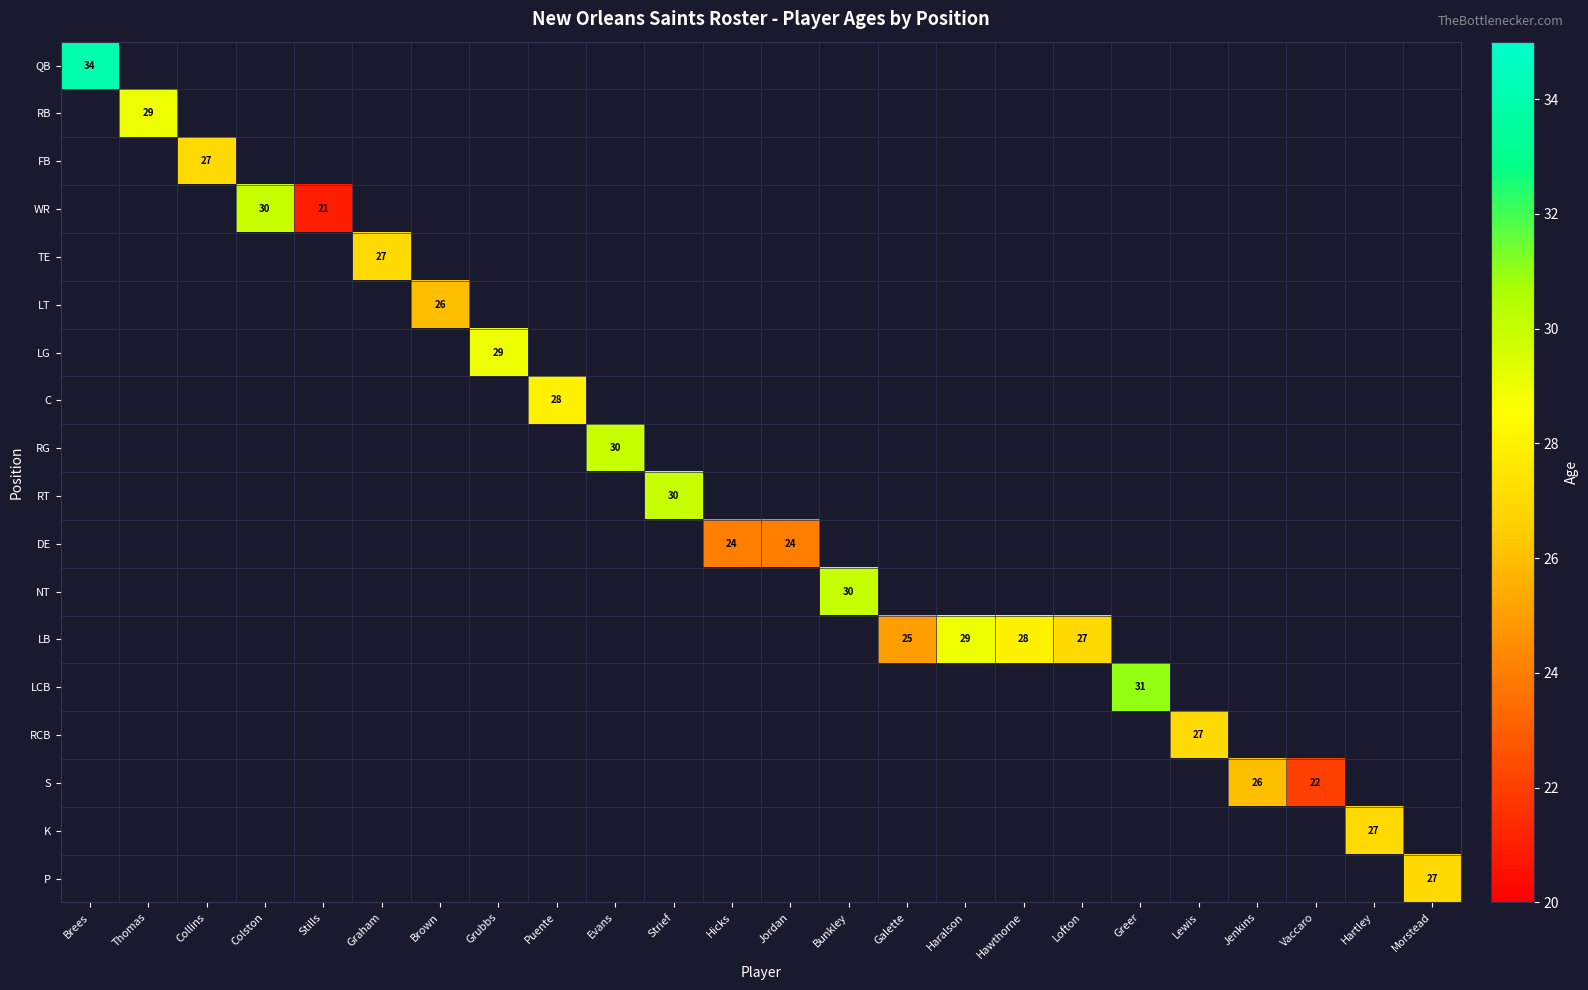

At which category does the chart reach its peak across all series?

Brees